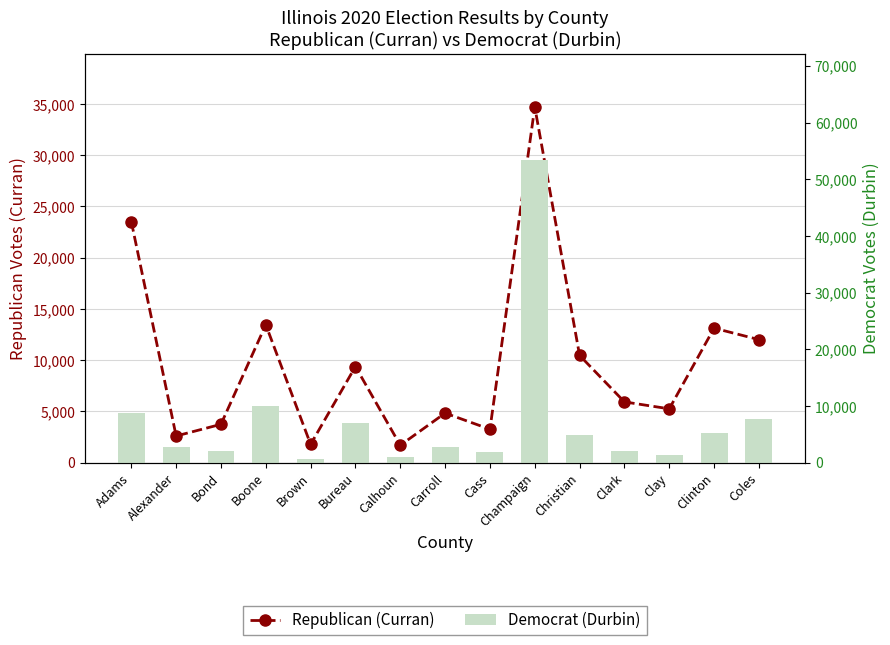

Are the bars horizontal?

No